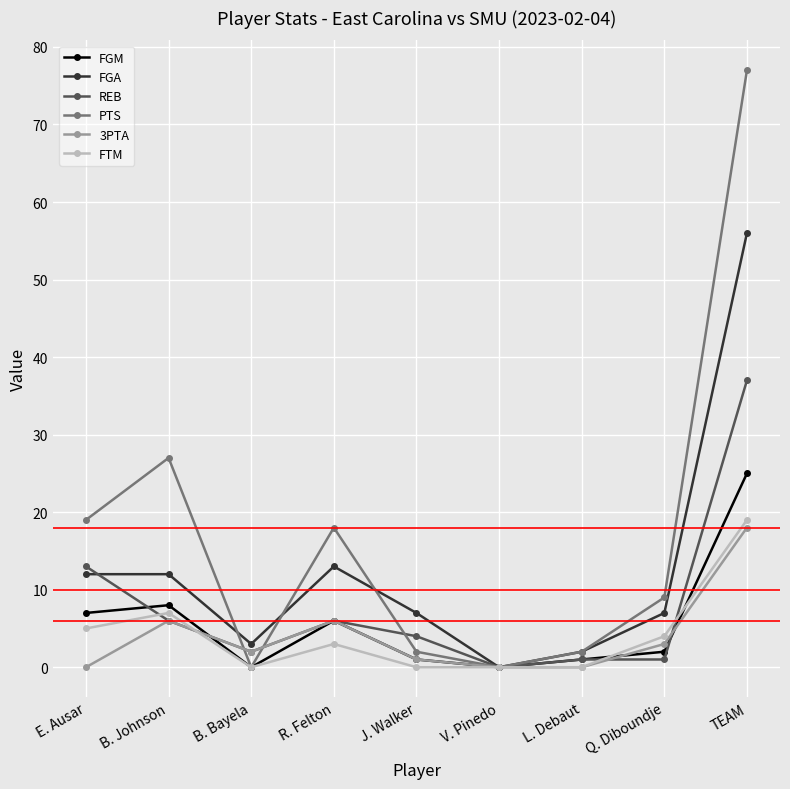

Where is the first local minimum for REB?

B. Bayela